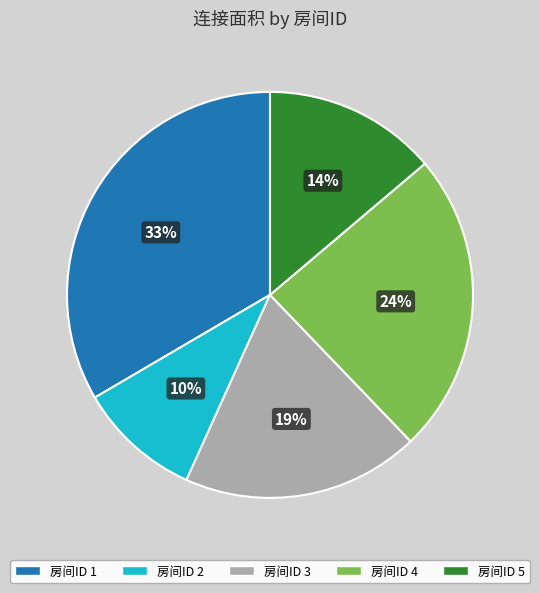

To the nearest percent, what is the average slice percentage?

20%